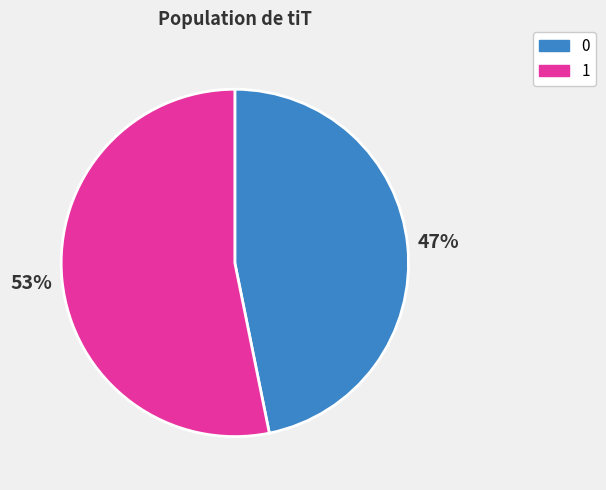

Count the number of slices in the pie.

2